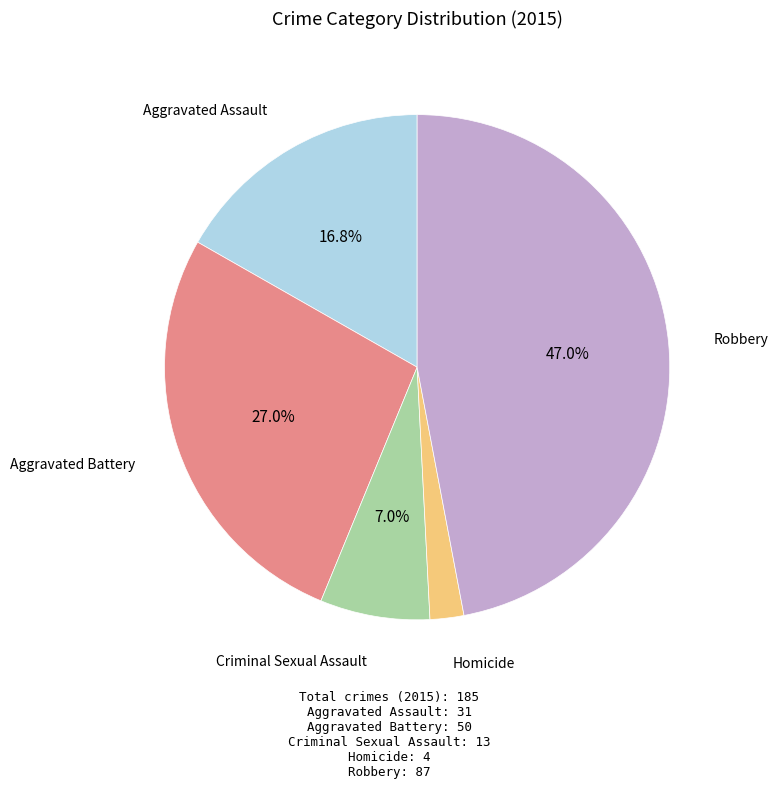

Does any single category account for the majority?

No